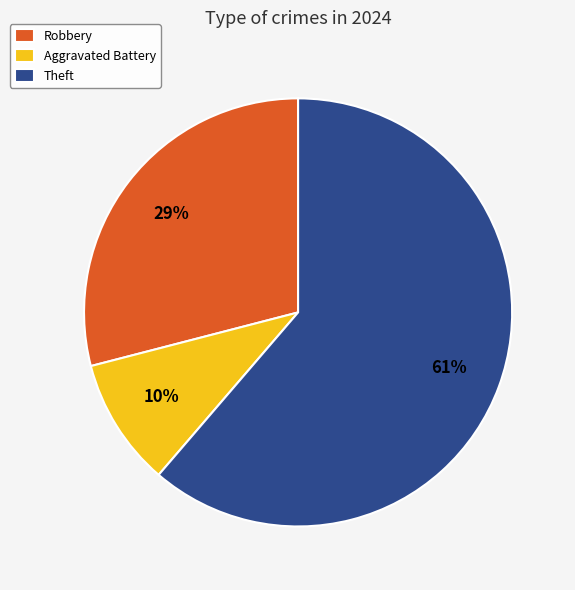

Is the sum of Robbery and Aggravated Battery greater than half?

No